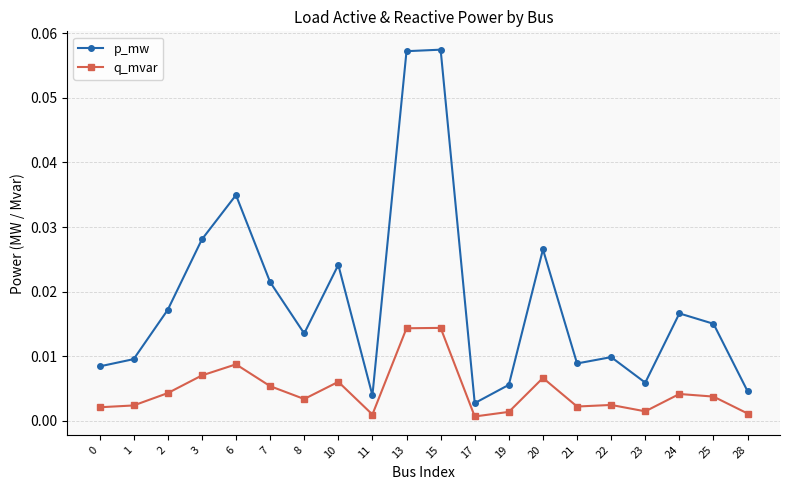

Which series has the largest range (max minus min)?

p_mw